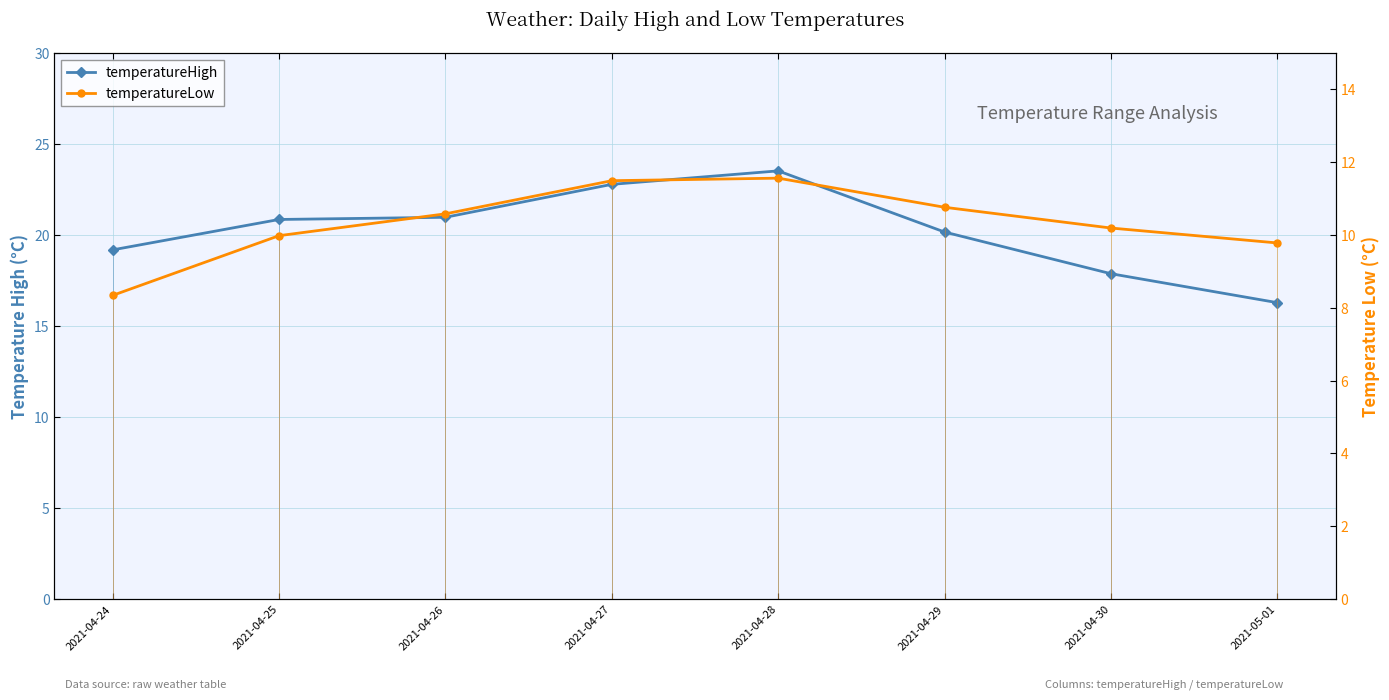

How many interior local peaks does the temperatureHigh series have?

1